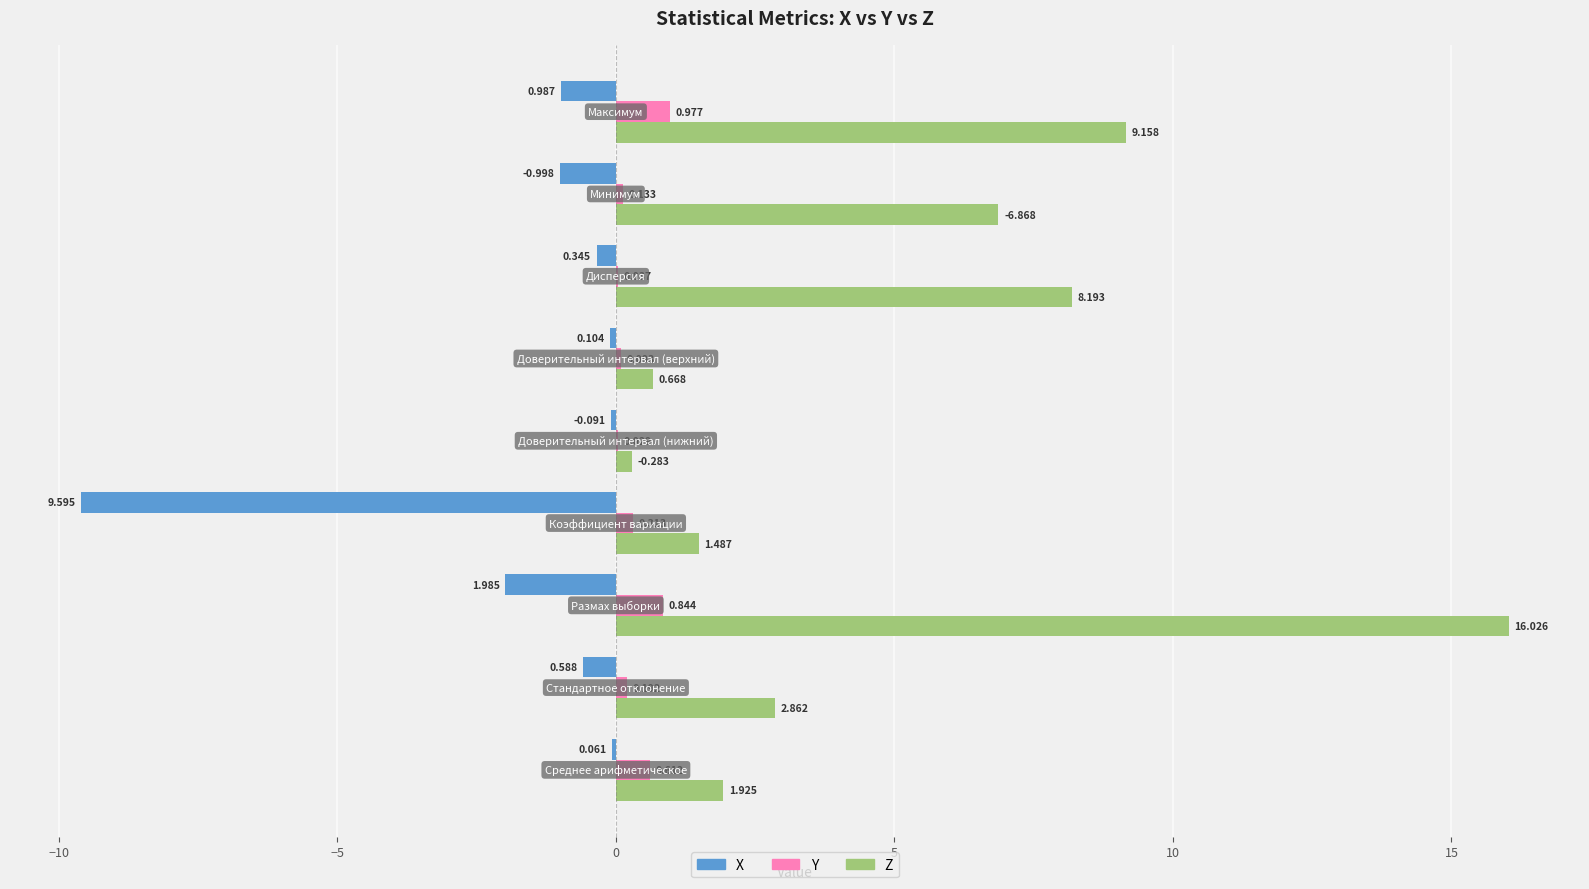

Which series has the largest total across all categories?

Z